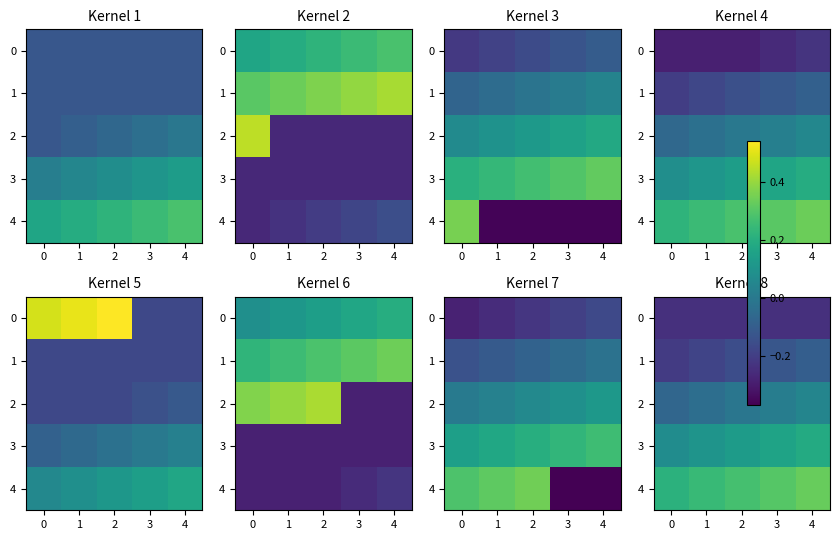

How many data points does each series have?

5